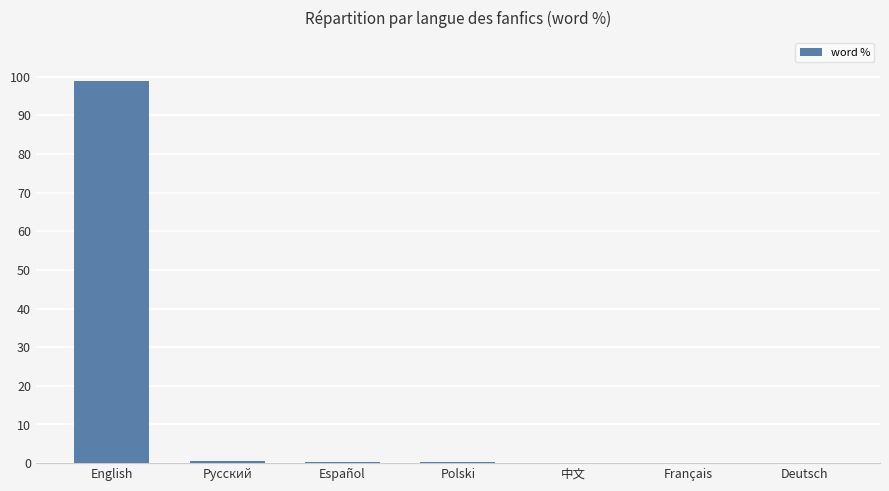

The chart shows a value of -33.8 at Français. True or false?

False